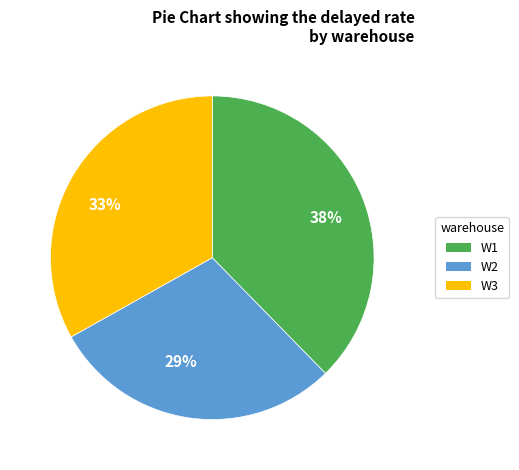

Which slice is the smallest?

W2